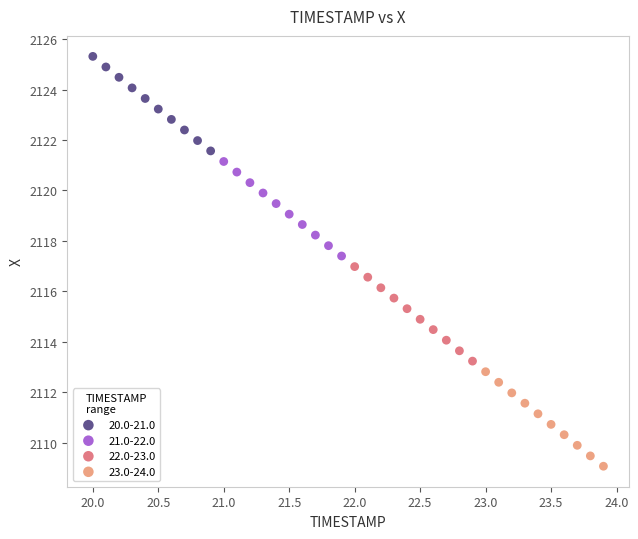

Which series contains the highest Y value?

20.0-21.0